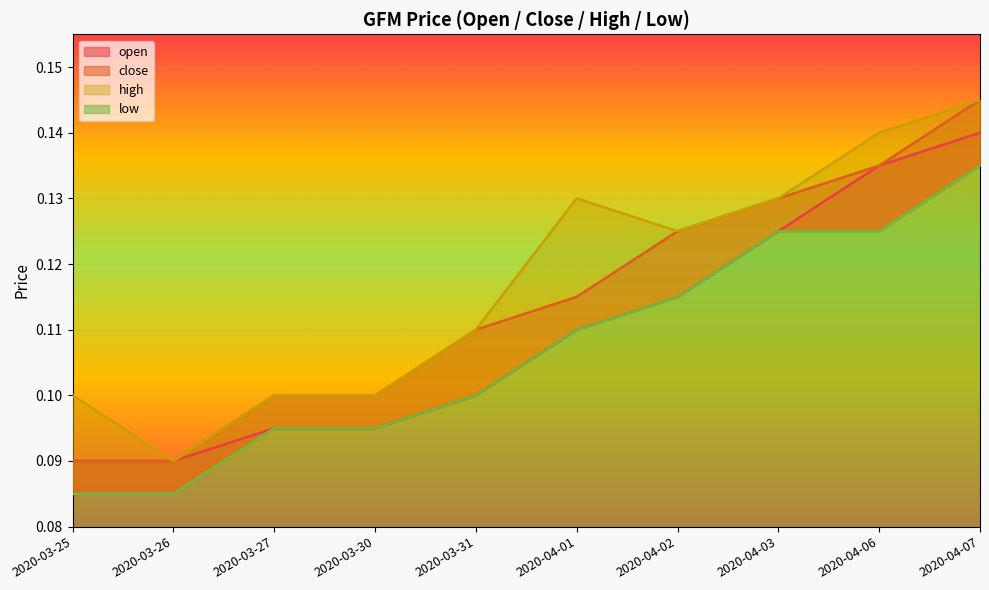

What is the total value across all series at 2020-04-01?

0.5